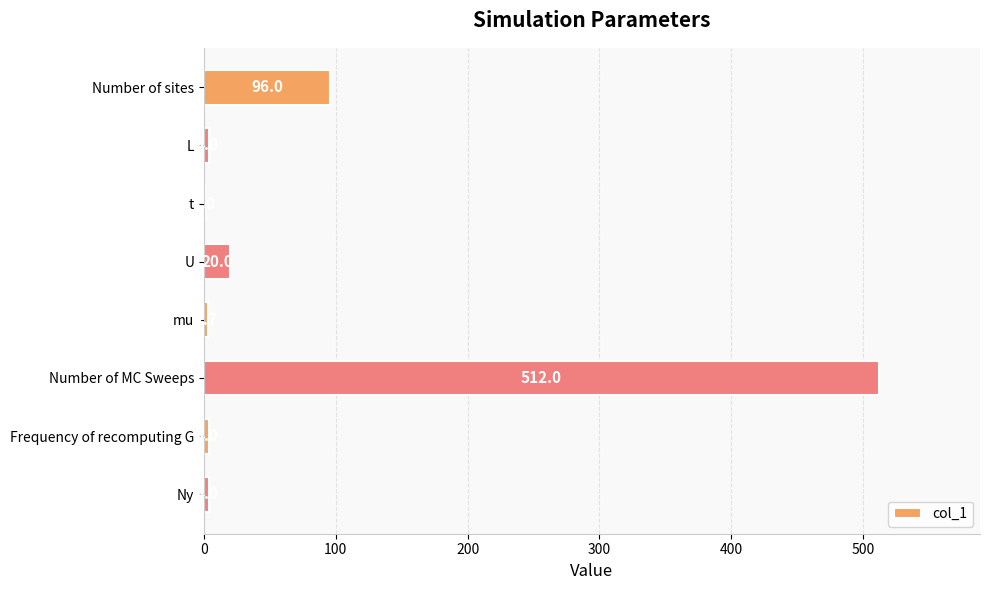

Count the number of data series in this chart.

1